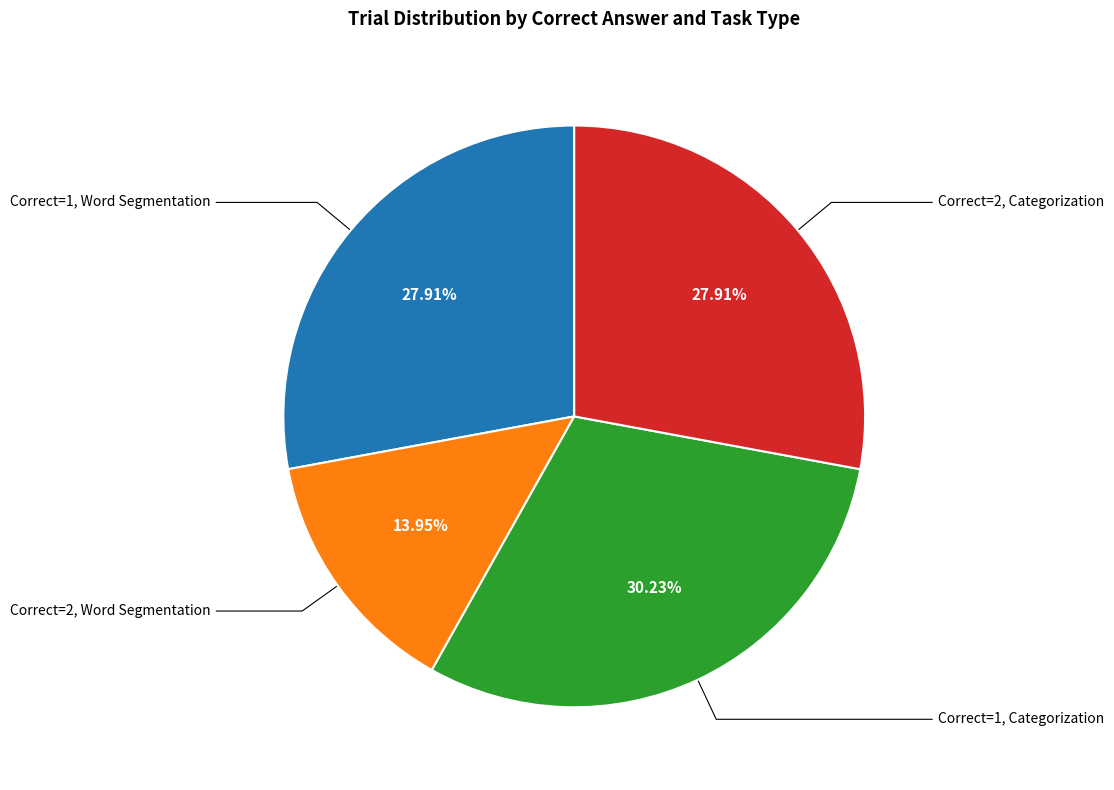

Is the sum of Correct=2, Word Segmentation and Correct=2, Categorization greater than half?

No